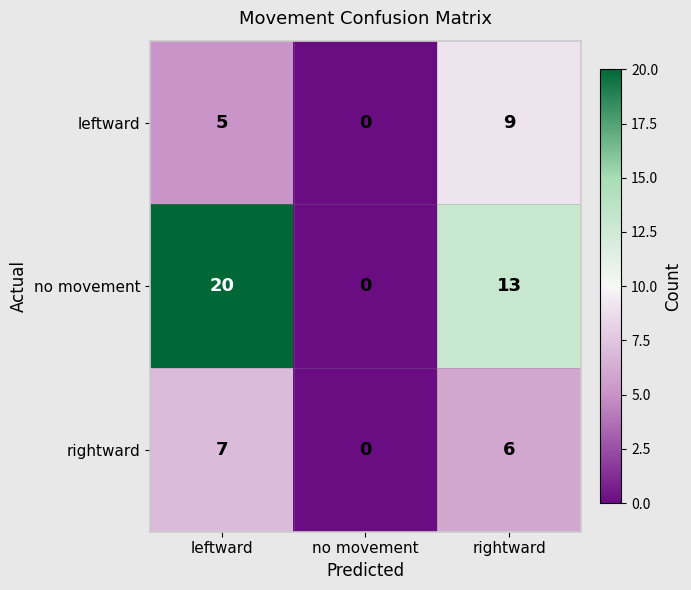

At which category does the chart reach its minimum across all series?

no movement